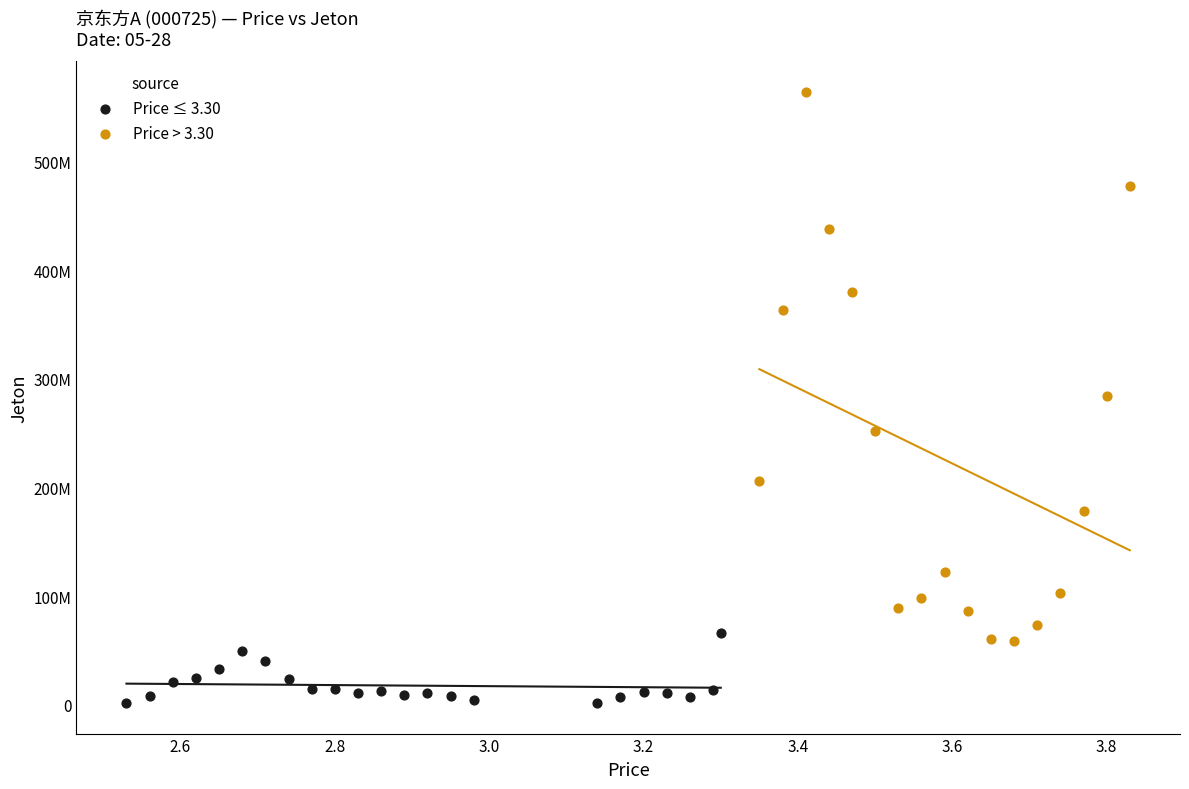

What are all the series names shown in the legend?

Price ≤ 3.30, Price > 3.30